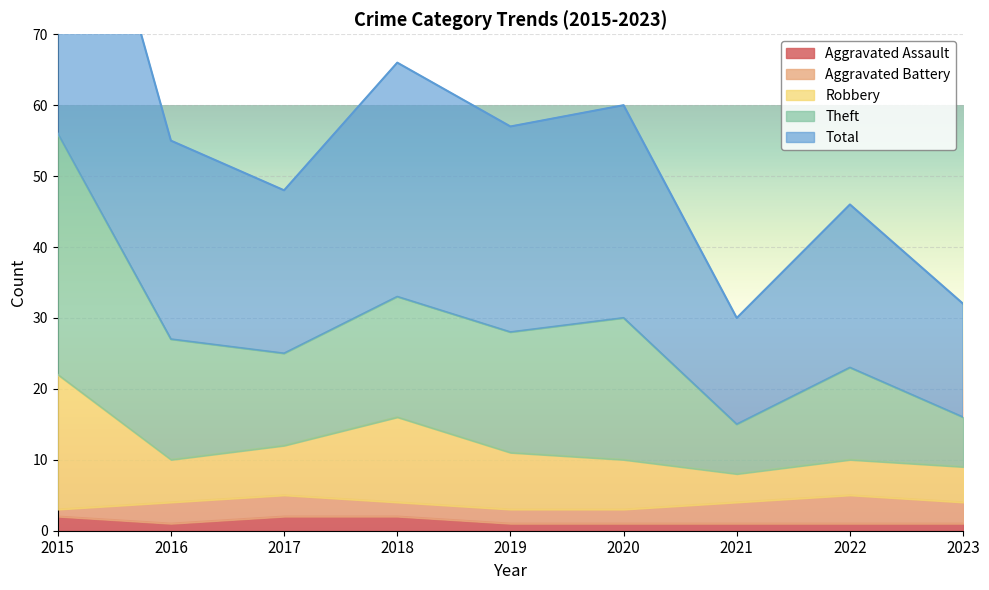

Which category has the lowest value in the Aggravated Assault series?

2016